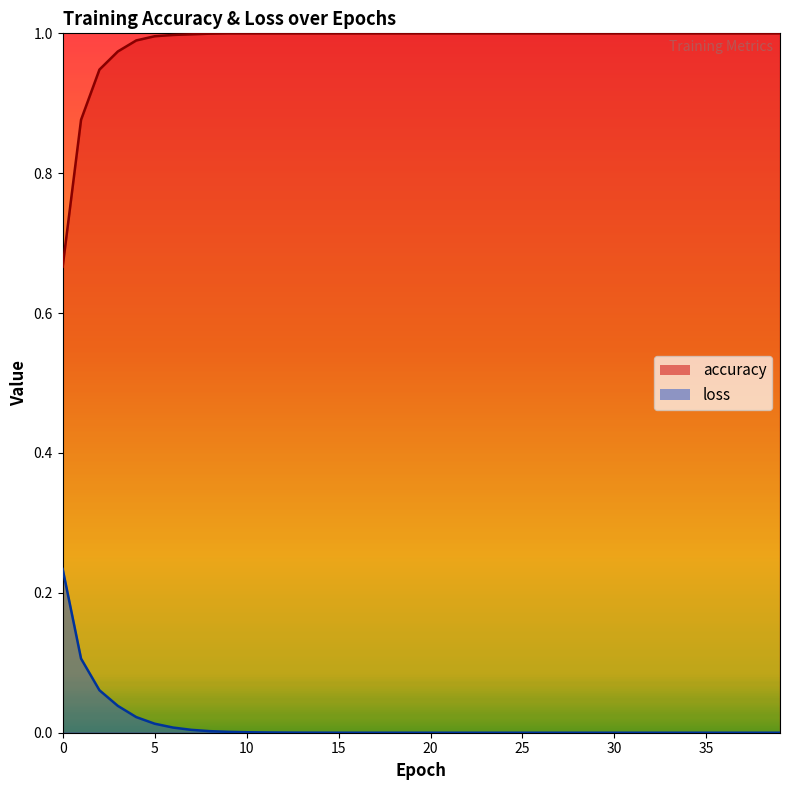

True or false: accuracy has a value of 1.0 at 31.

True